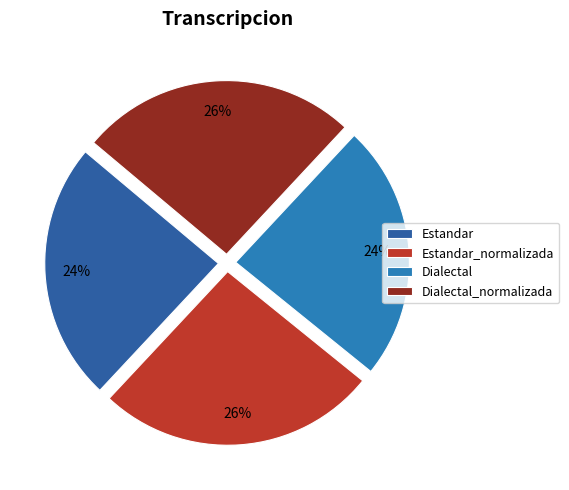

What is the smallest slice in the pie chart?

Dialectal